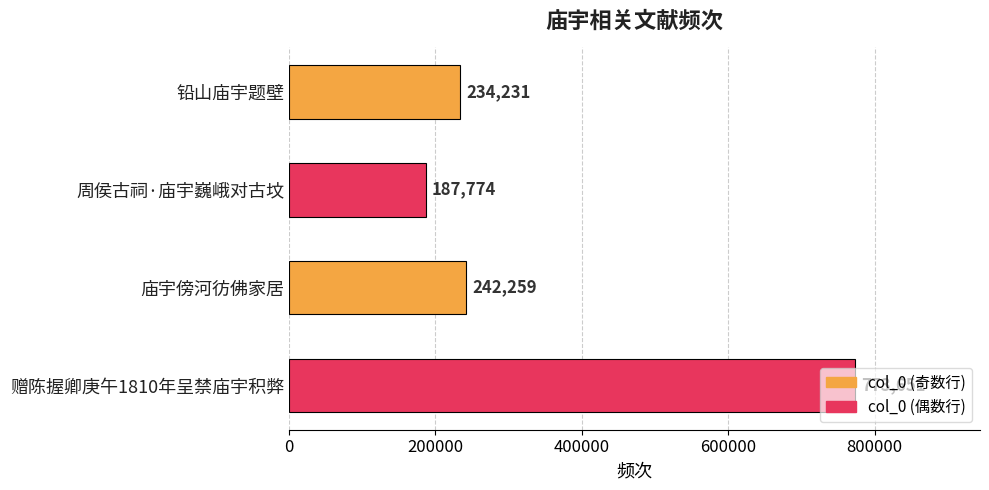

Is it true that the value at 周侯古祠·庙宇巍峨对古坟 is 92976?

False